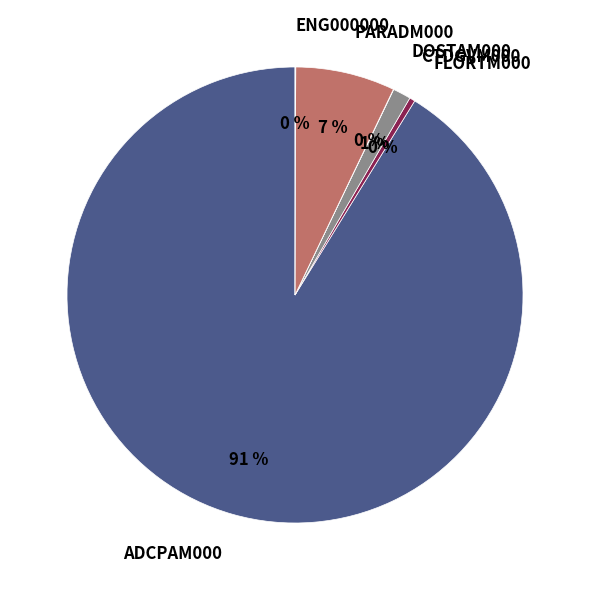

To the nearest percent, what is the difference between the PARADM000 and CTDGVM000 slice percentages?

6%